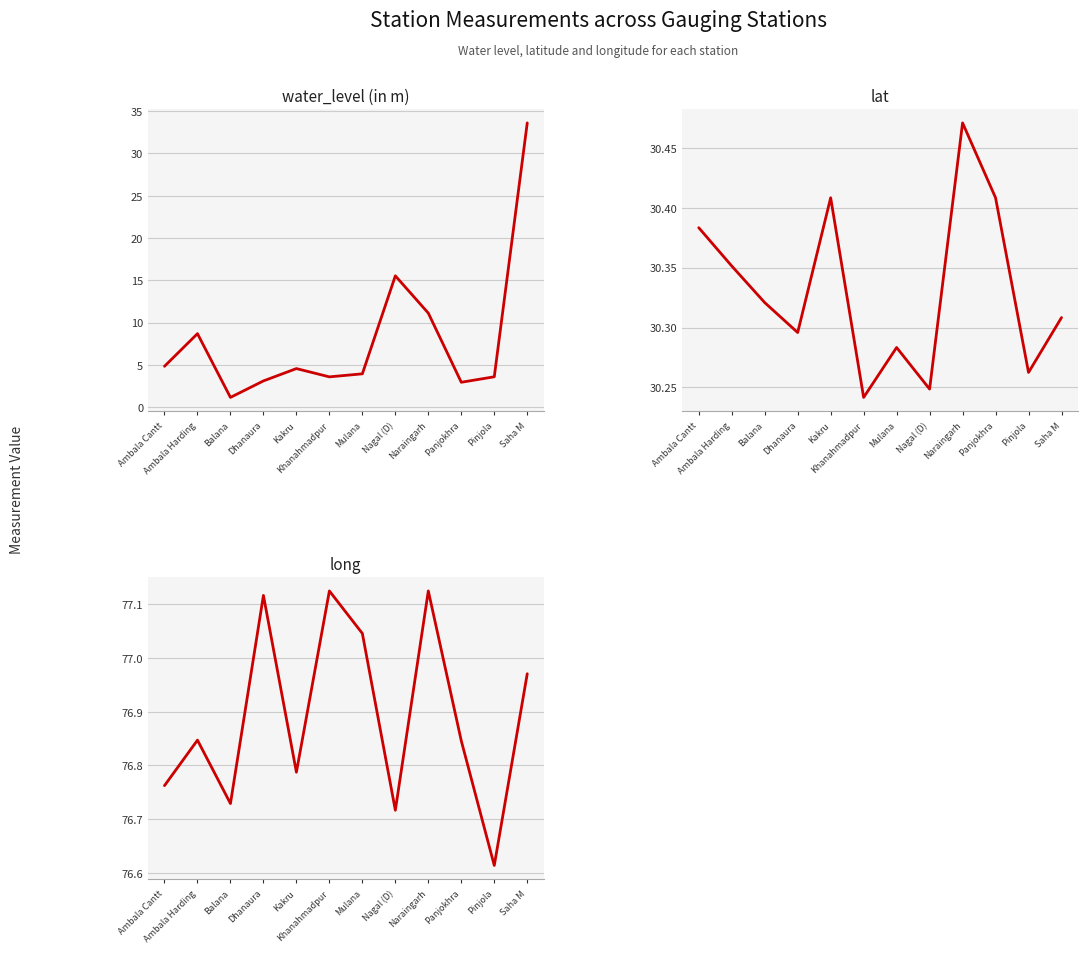

Which series has the largest total across all categories?

long